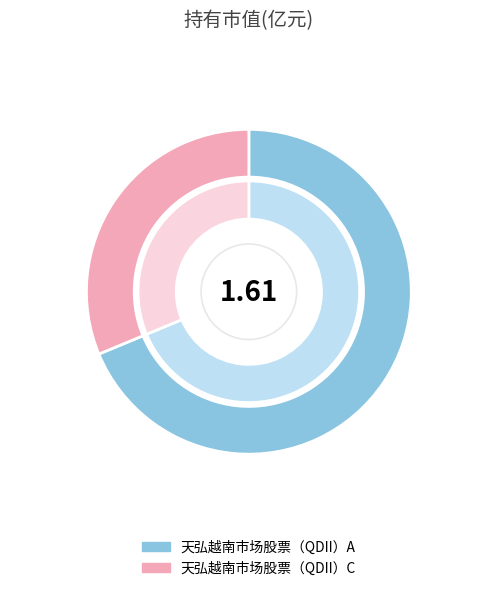

What percentage is the 天弘越南市场股票（QDII）C slice, to the nearest percent?

31%